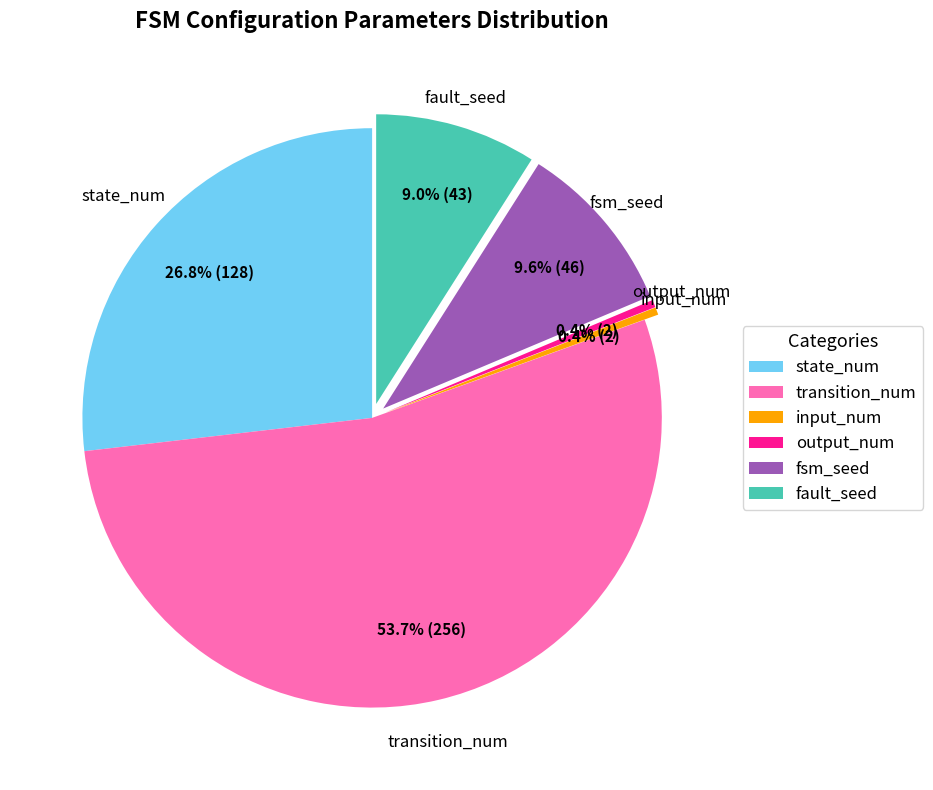

Combined, do fsm_seed and input_num account for over 50%?

No